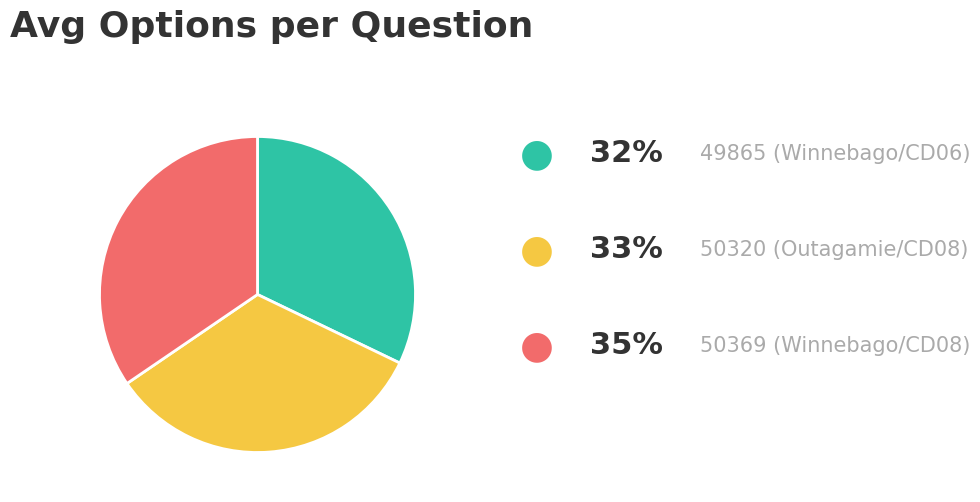

Is there a majority slice in this chart?

No